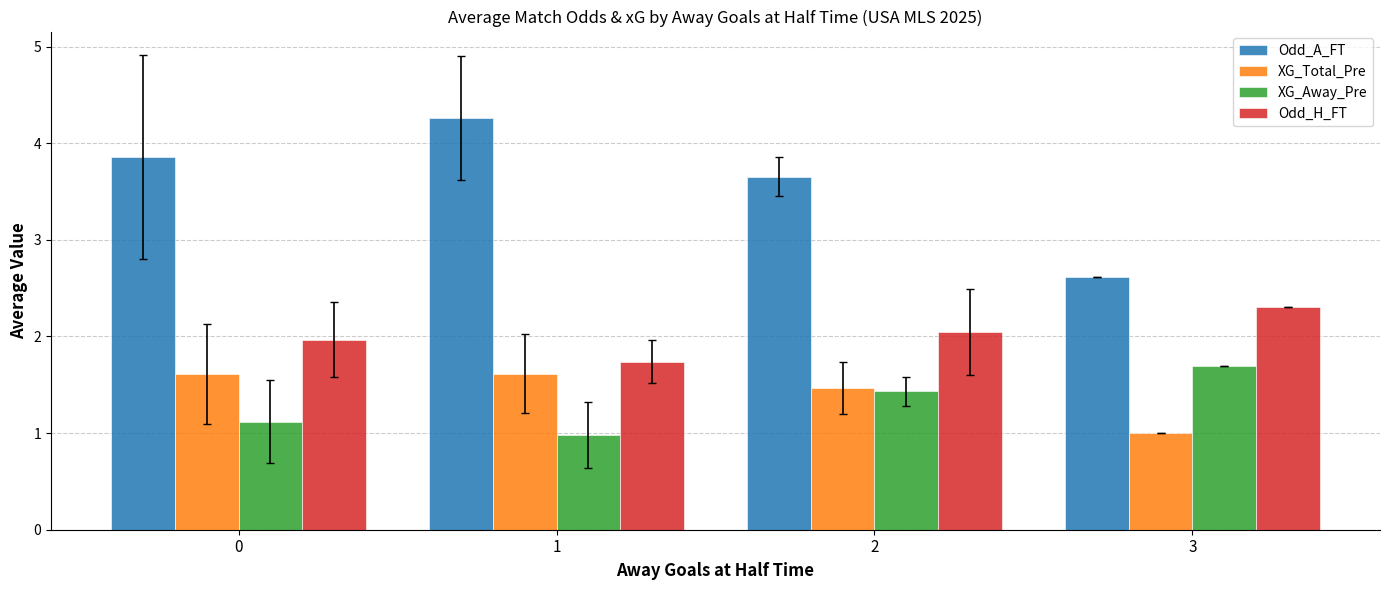

What is the value of the Odd_A_FT bar at the 1st from the left?

3.9